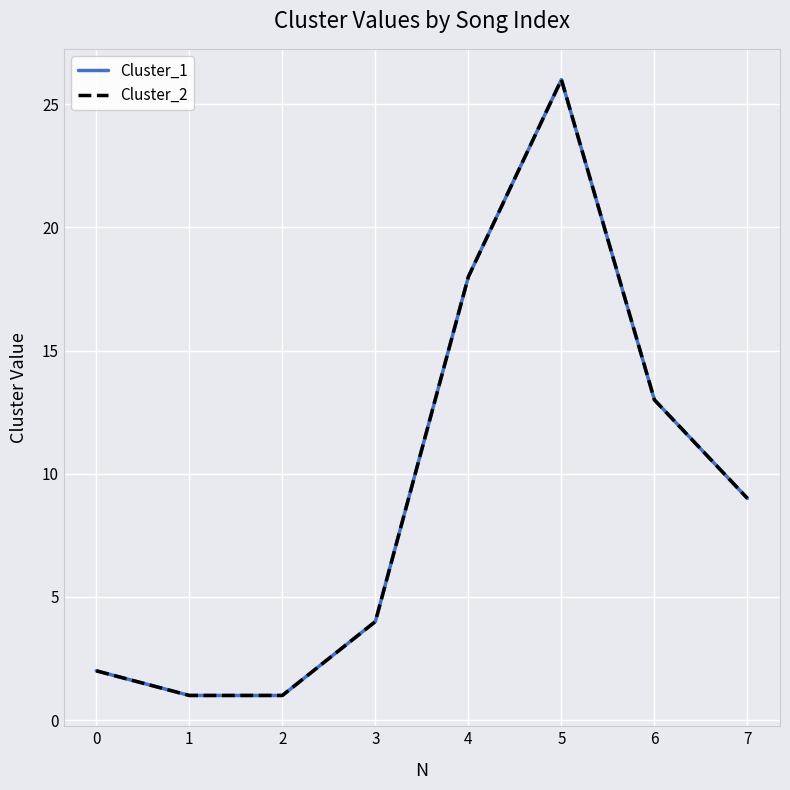

At how many categories does at least one series exceed 4?

4